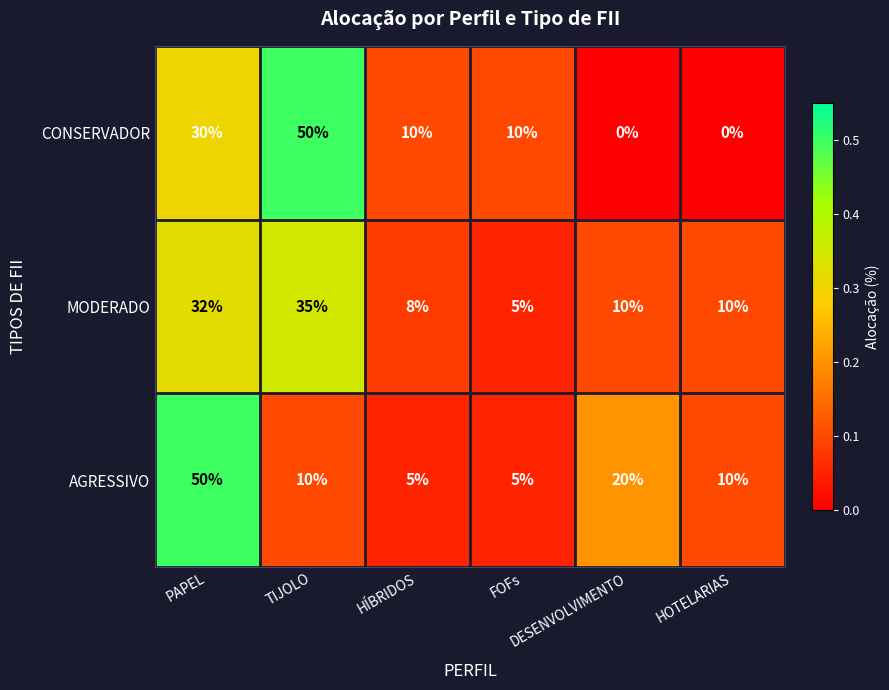

How many AGRESSIVO values are between 5 and 20?

5